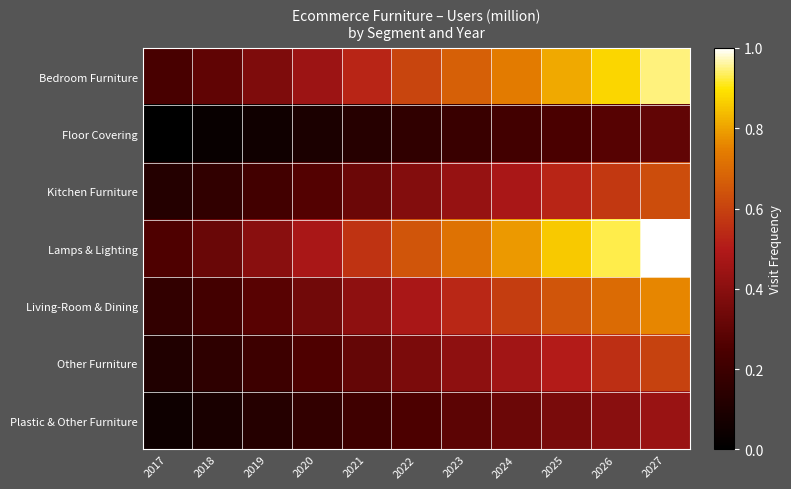

At how many categories does at least one series exceed 0?

11